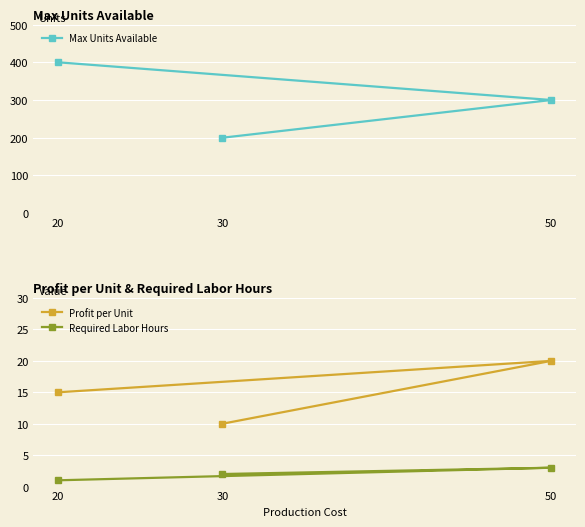

Rank the series by their maximum value, from highest to lowest.

Max Units Available, Profit per Unit, Required Labor Hours